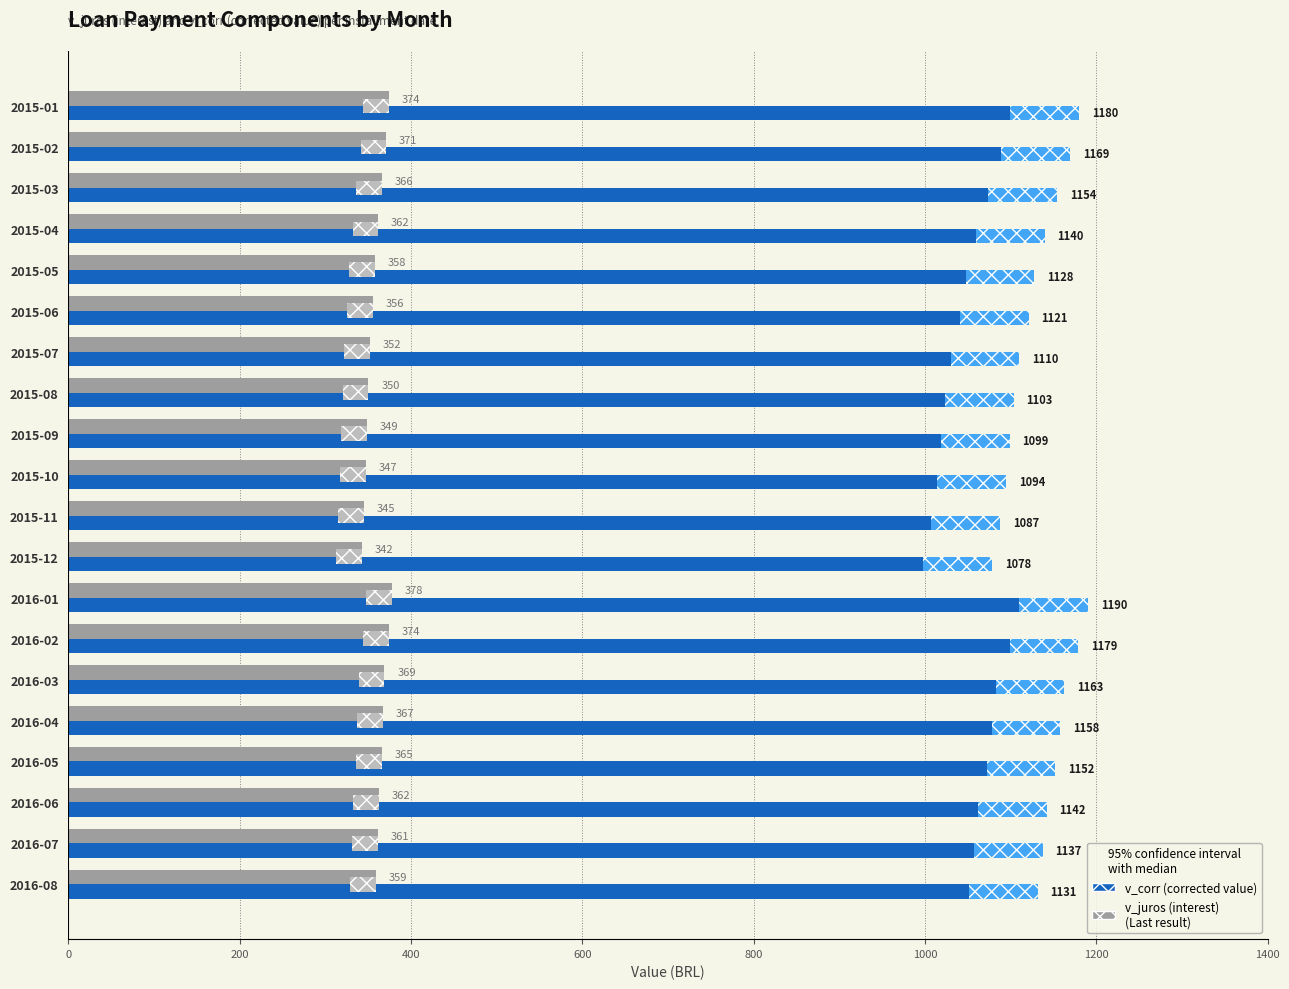

At which category is the sum across all series the highest?

2016-01